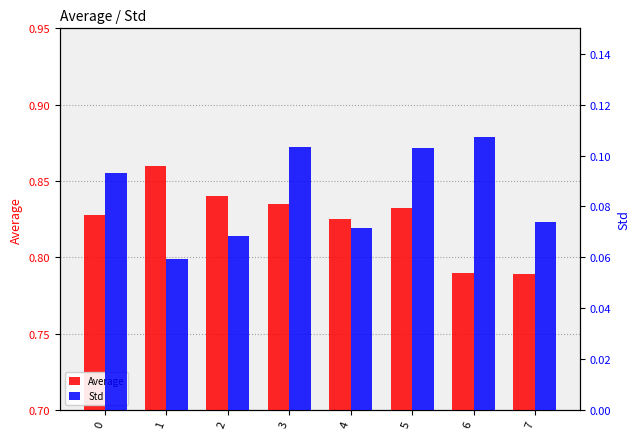

Read the Std value at 1.

0.1